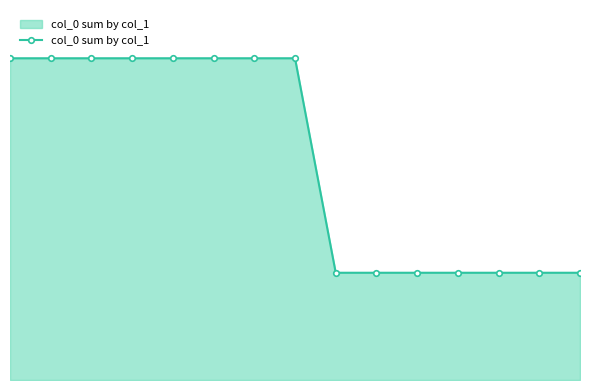

Rank the categories by value from highest to lowest.

0, 1, 2, 3, 4, 5, 6, 7, 8, 9, 10, 11, 12, 13, 14